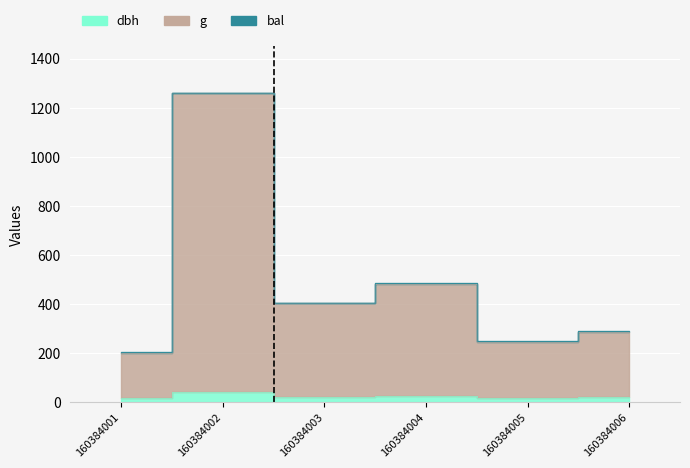

At which label is dbh closest to 27?

160384004